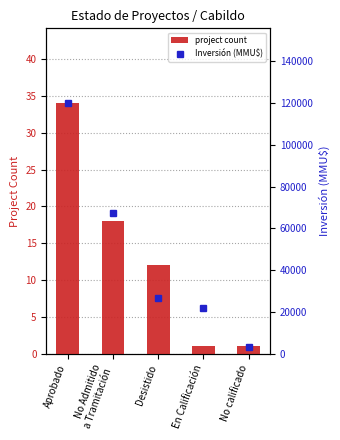

Rank the categories by project count value from highest to lowest.

Aprobado, No Admitido
a Tramitación, Desistido, En Calificación, No calificado